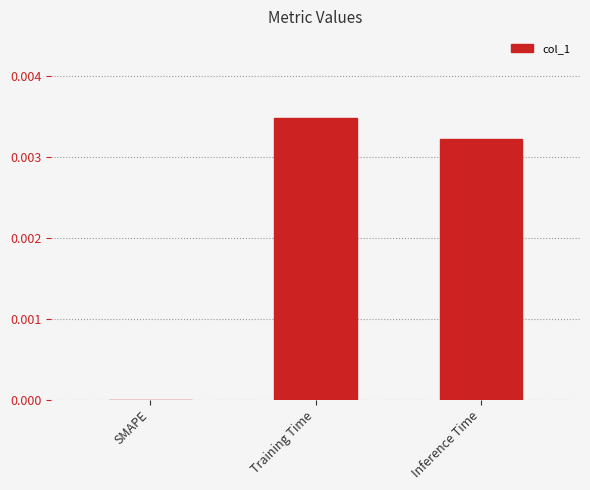

The value at Training Time is 0.0. True or false?

True